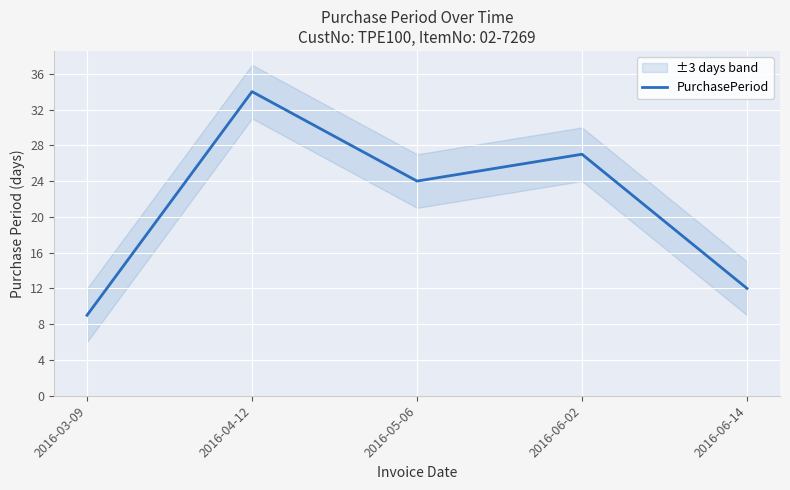

Which label corresponds to the smallest value in the chart?

2016-03-09